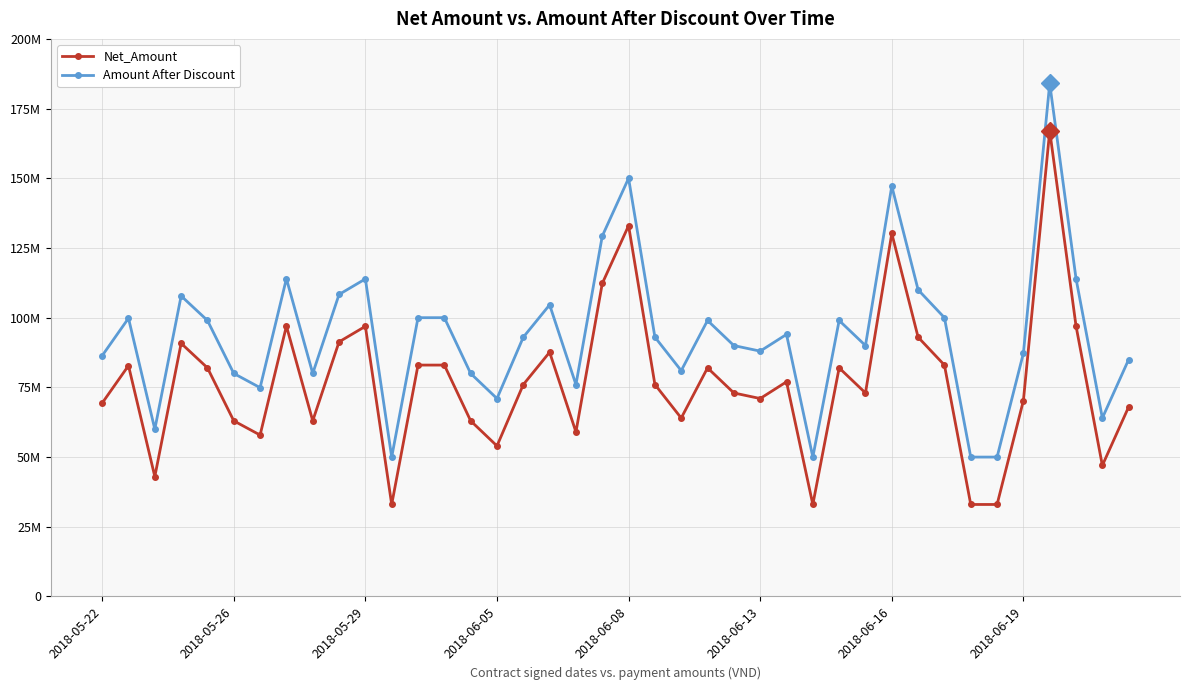

Is this an area chart (filled region under the line)?

No